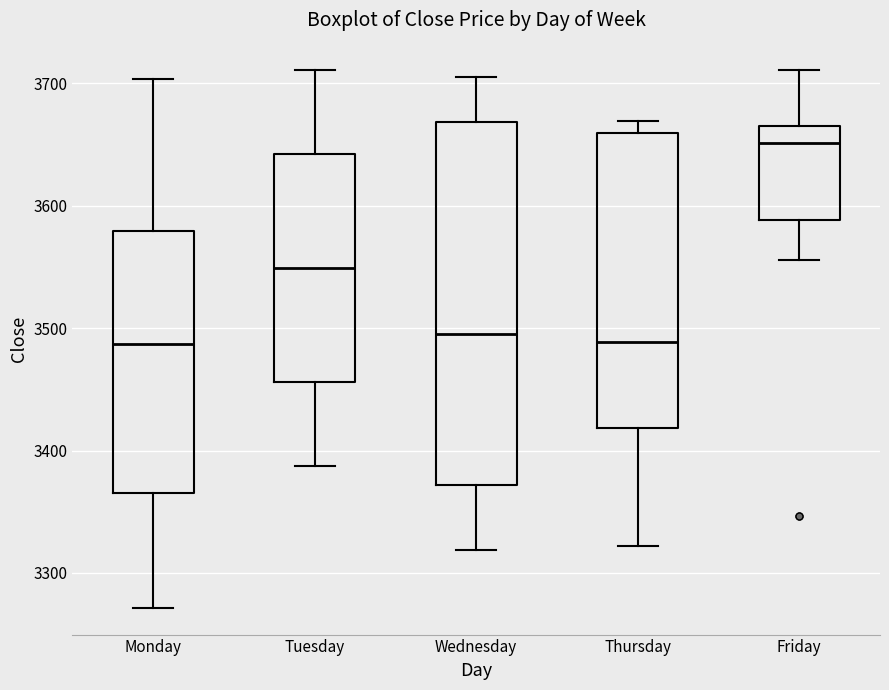

Reading left to right, transcribe this box plot: for each box, give where its median line is, the range the box spans, and where its two whiskers end, as read against the y-axis. The values are not printed on the chart, so give them approximately, as read against the axis.

Monday: median 3490, box 3360 to 3580, whiskers 3270 to 3700
Tuesday: median 3550, box 3460 to 3640, whiskers 3390 to 3710
Wednesday: median 3500, box 3370 to 3670, whiskers 3320 to 3710
Thursday: median 3490, box 3420 to 3660, whiskers 3320 to 3670
Friday: median 3650, box 3590 to 3670, whiskers 3560 to 3710